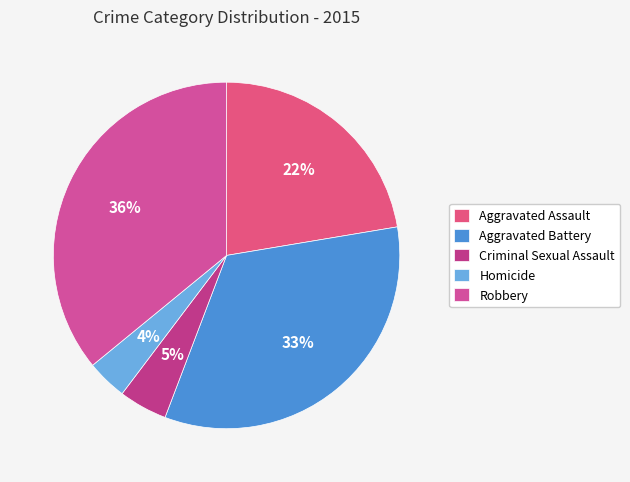

True or false: Criminal Sexual Assault accounts for 1% of the total.

False